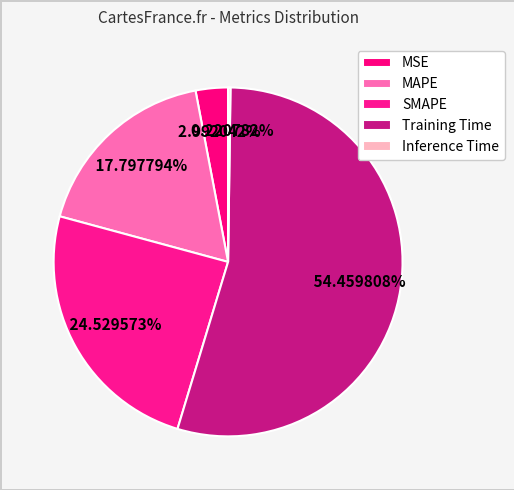

Count the number of slices in the pie.

5